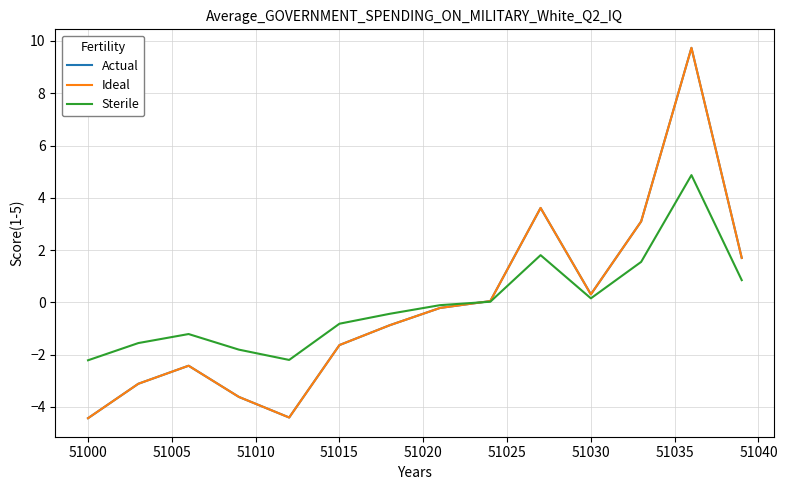

In Ideal, how many points are lower than both neighbors (excluding endpoints)?

2